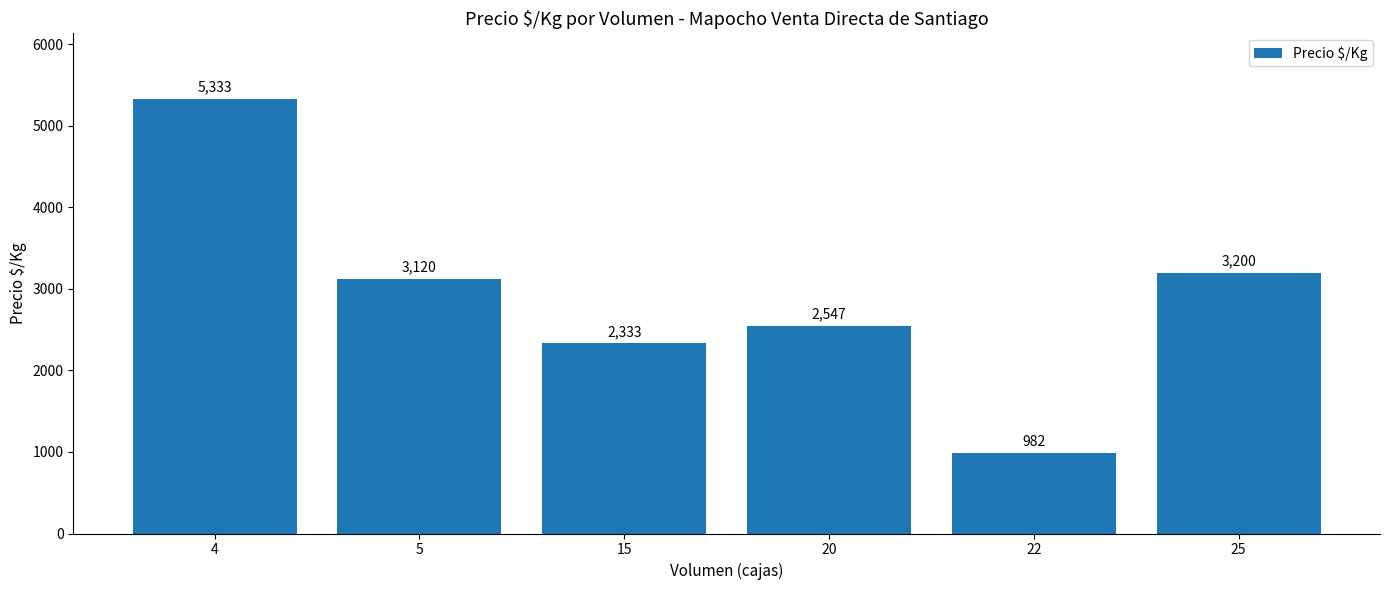

What is the difference between the values at 15 and 25?

866.6